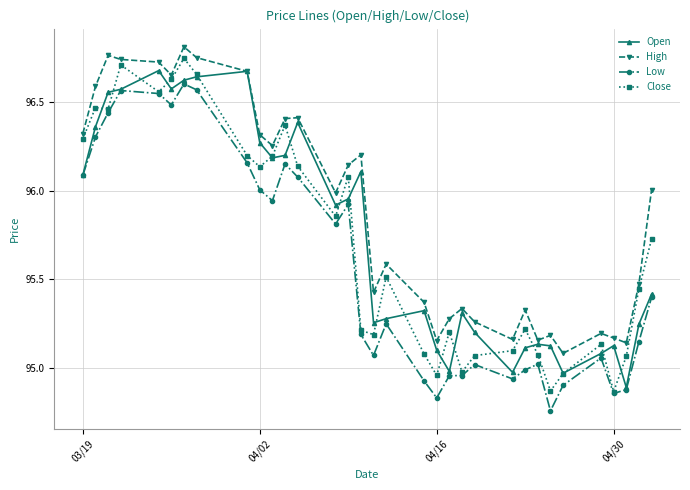

True or false: Close has more than 0 points higher than both neighbors.

True